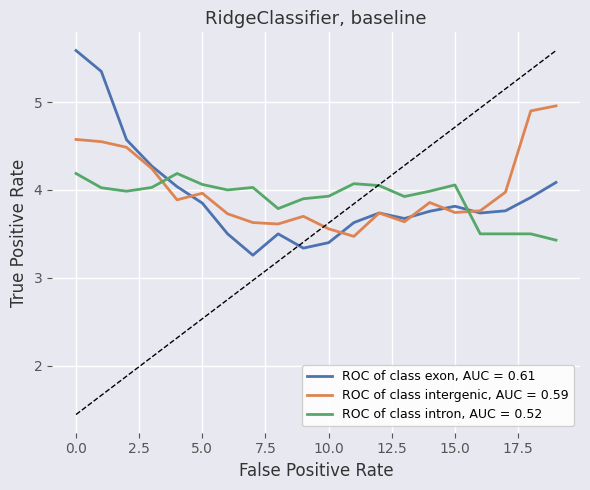

After their last crossing, which series has the higher values: ROC of class intron, AUC = 0.52 or ROC of class exon, AUC = 0.61?

ROC of class exon, AUC = 0.61